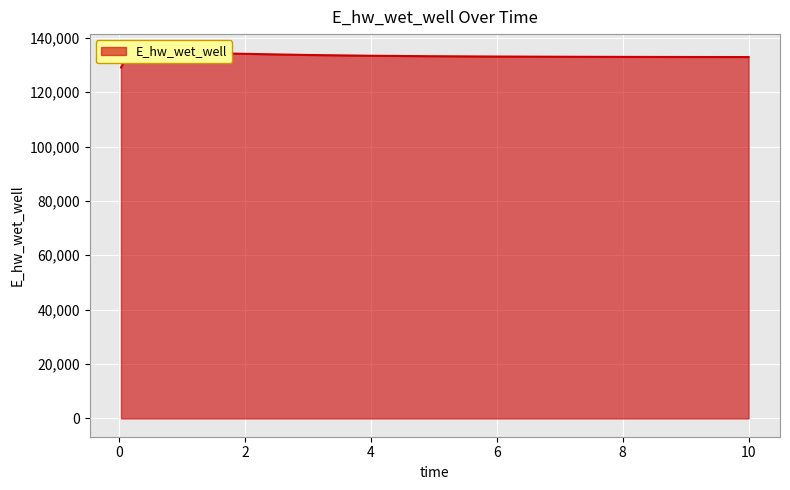

Rank the categories by value from lowest to highest.

0.03125, 0.09375, 10, 9.96875, 8.96875, 7.96875, 6.96875, 5.96875, 4.96875, 3.96875, 2.96875, 0.21875, 1.96875, 0.96875, 0.46875